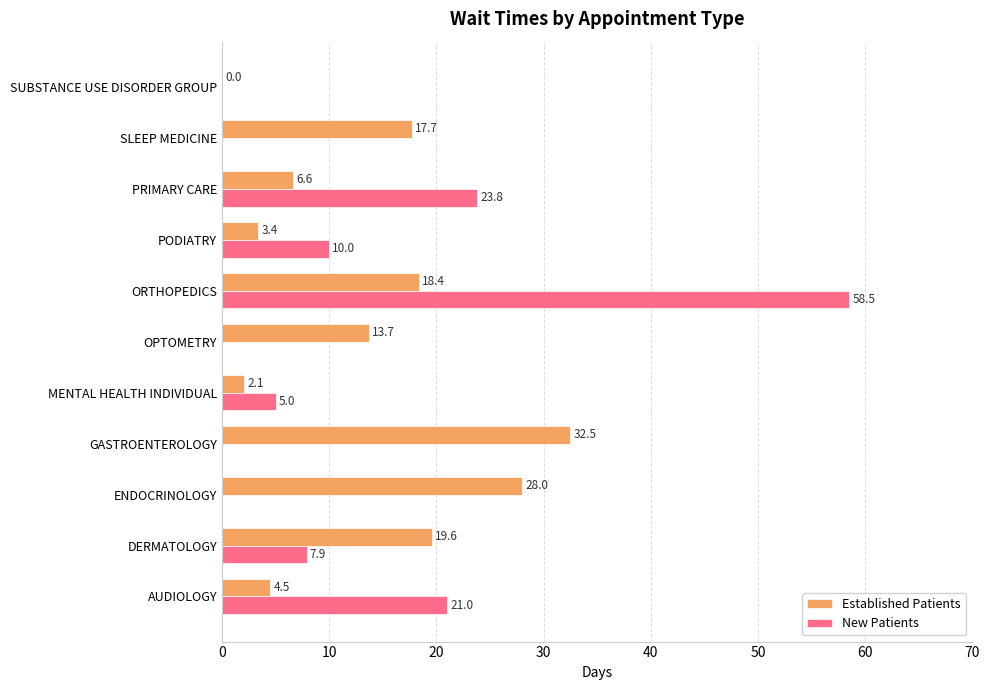

Is the value of New Patients at AUDIOLOGY greater than the value of Established Patients at OPTOMETRY?

Yes